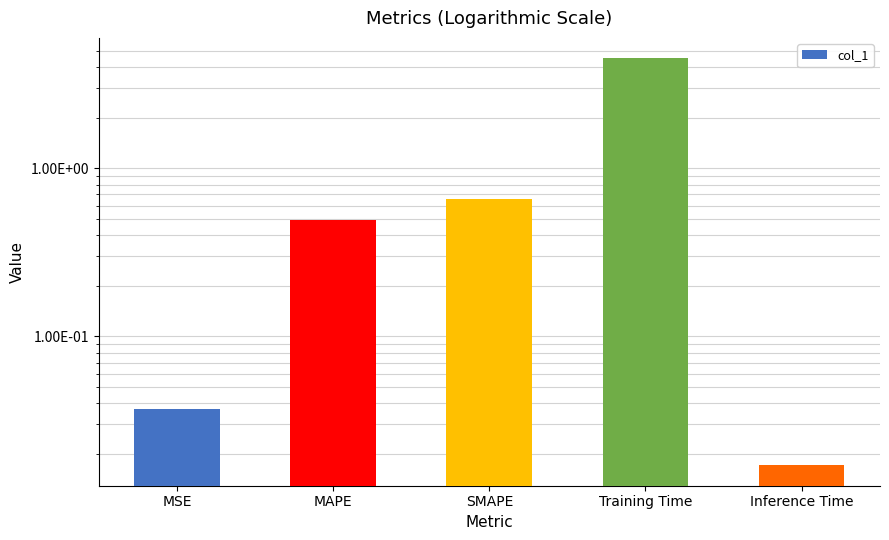

What is the label of the 2nd bar from the left?

MAPE